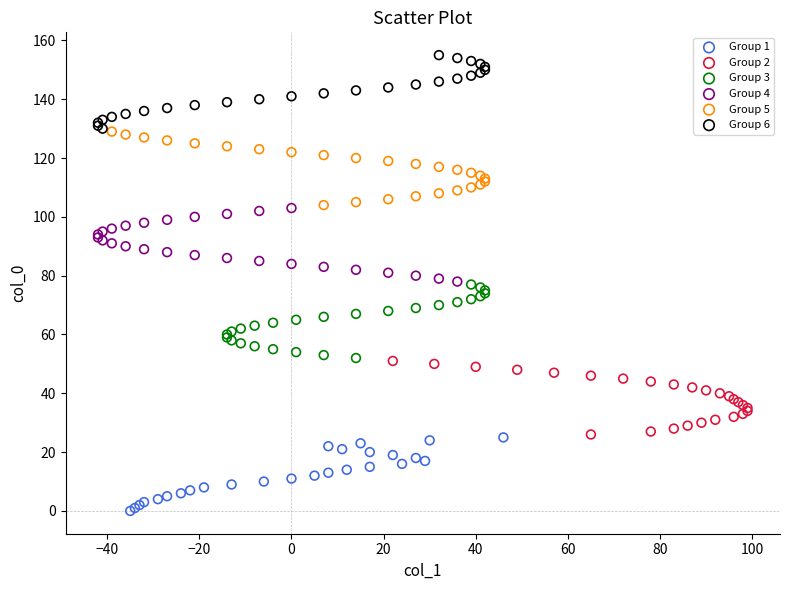

Which series contains the lowest Y value?

Group 1